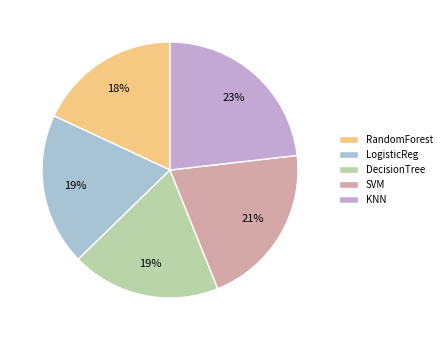

Does SVM account for over 50% of the chart?

No